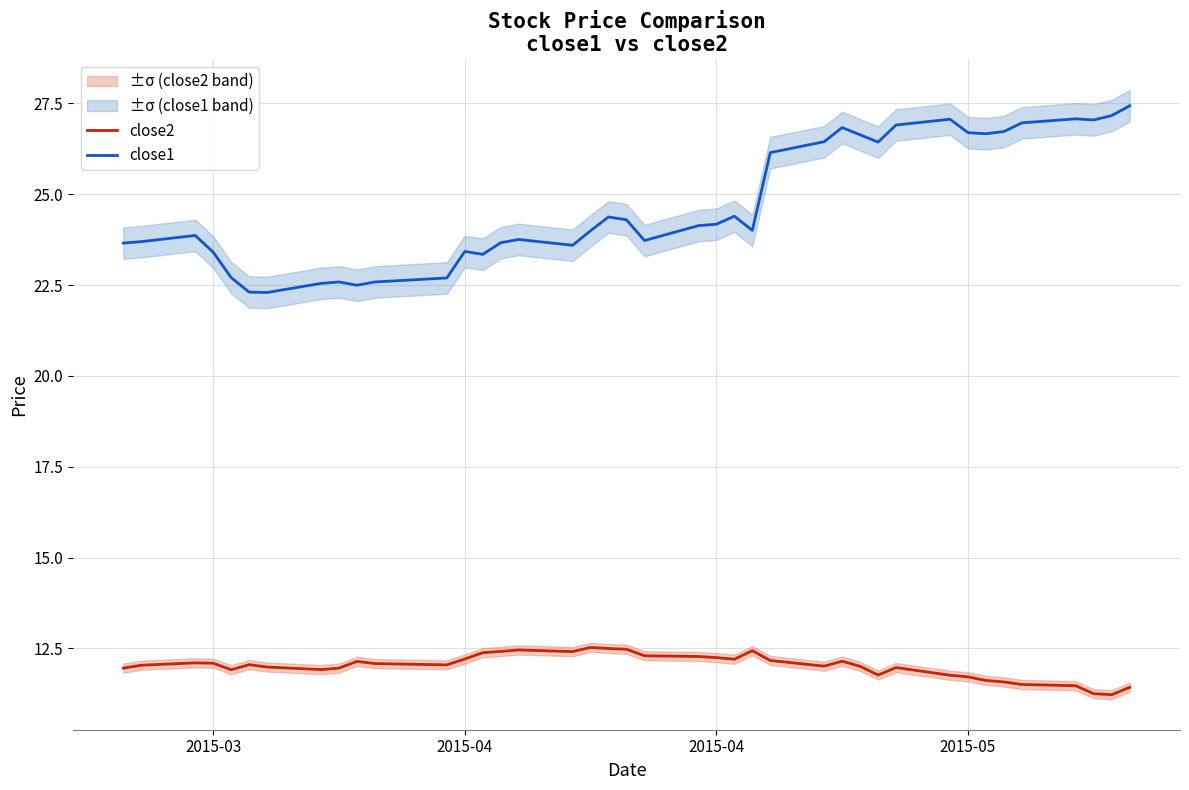

Which series has the largest total across all categories?

close1